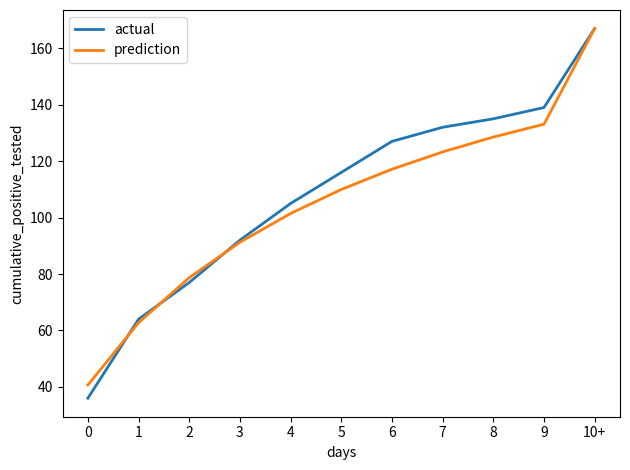

Reading left to right, what are all the values shown in this chart?

actual: 0=36.0	1=64.0	2=77.0	3=92.0	4=105.0	5=116.0	6=127.0	7=132.0	8=135.0	9=139.0	10+=167.0
prediction: 0=40.7	1=62.7	2=78.7	3=91.3	4=101.5	5=110.0	6=117.1	7=123.3	8=128.5	9=133.1	10+=167.0